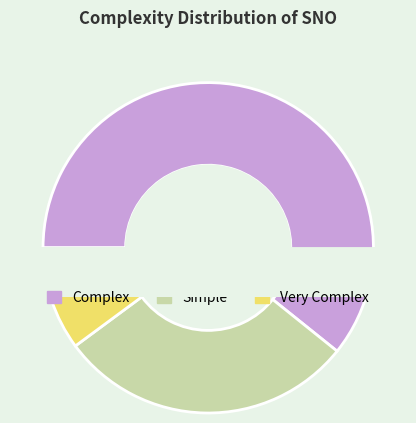

How many slices are in this pie chart?

3